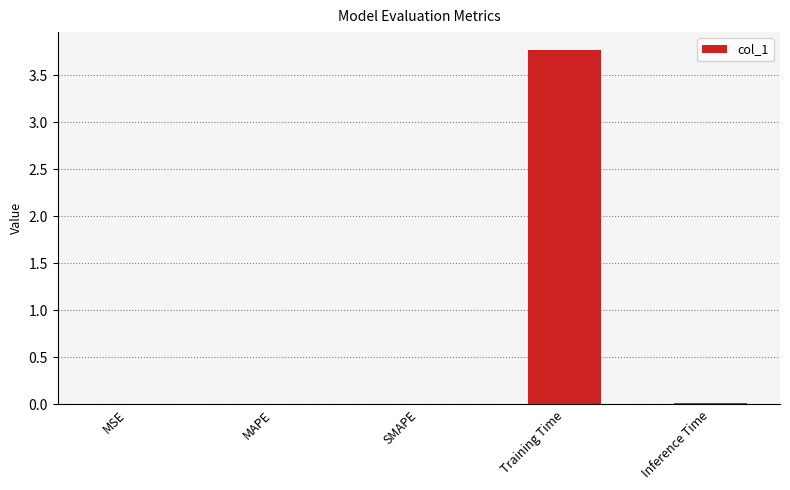

Which has a higher value, SMAPE or Training Time?

Training Time